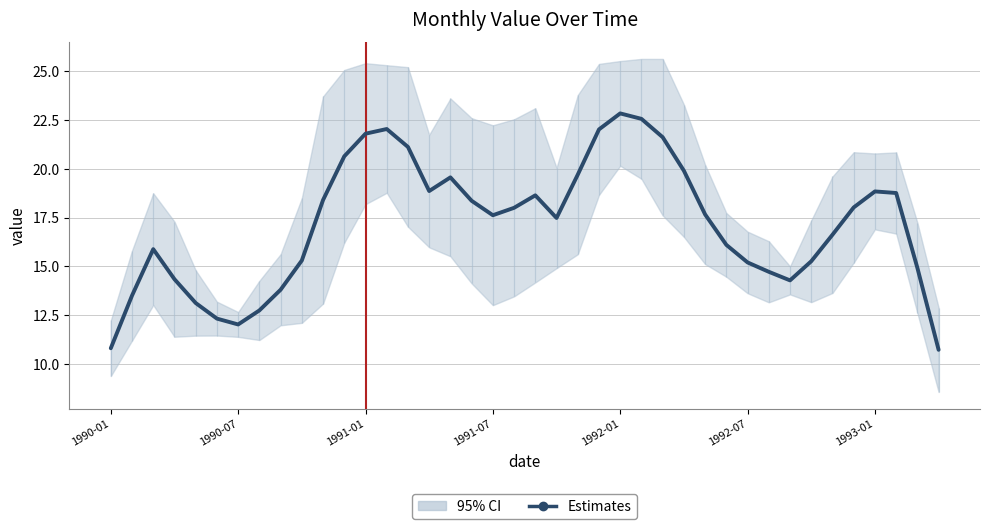

The value at 28 is 10.7. True or false?

False